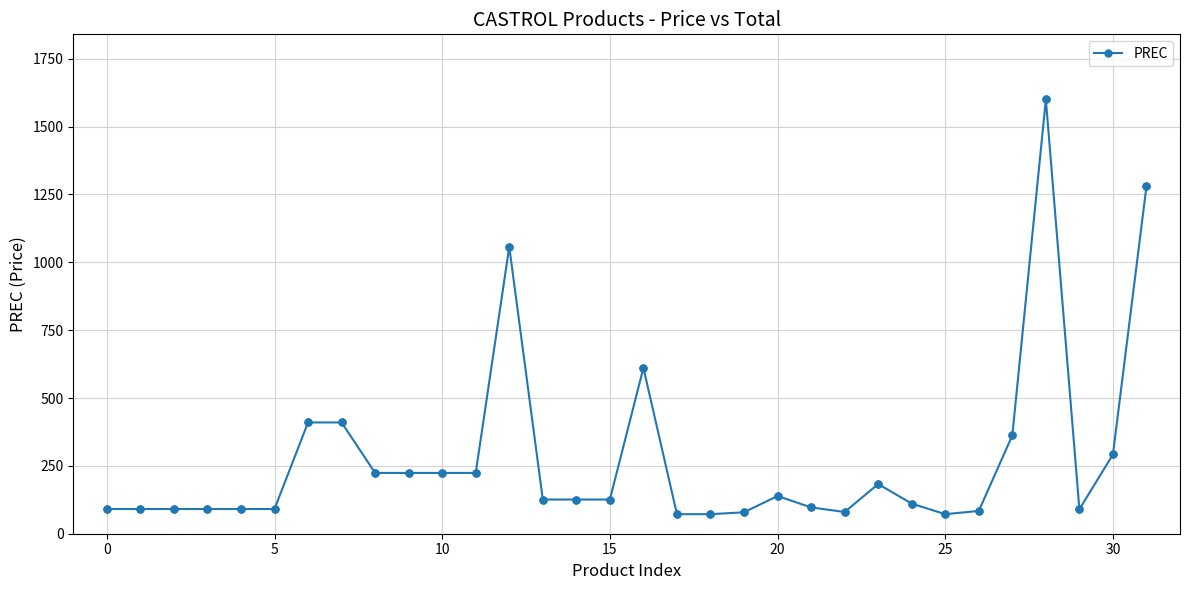

What is the value of the 14th point from the left?

126